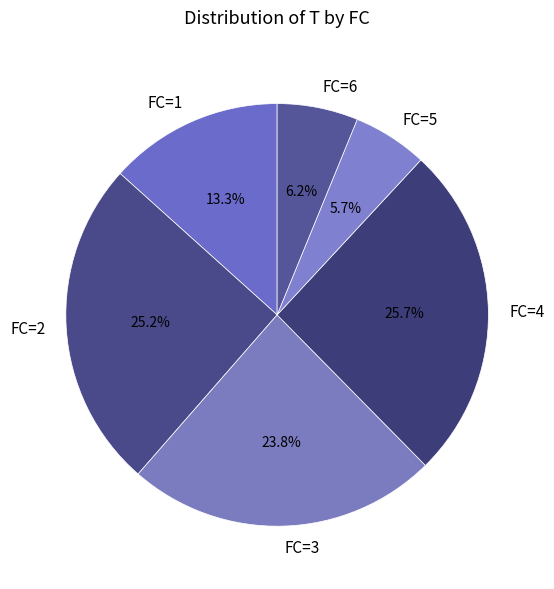

Count the number of slices in the pie.

6